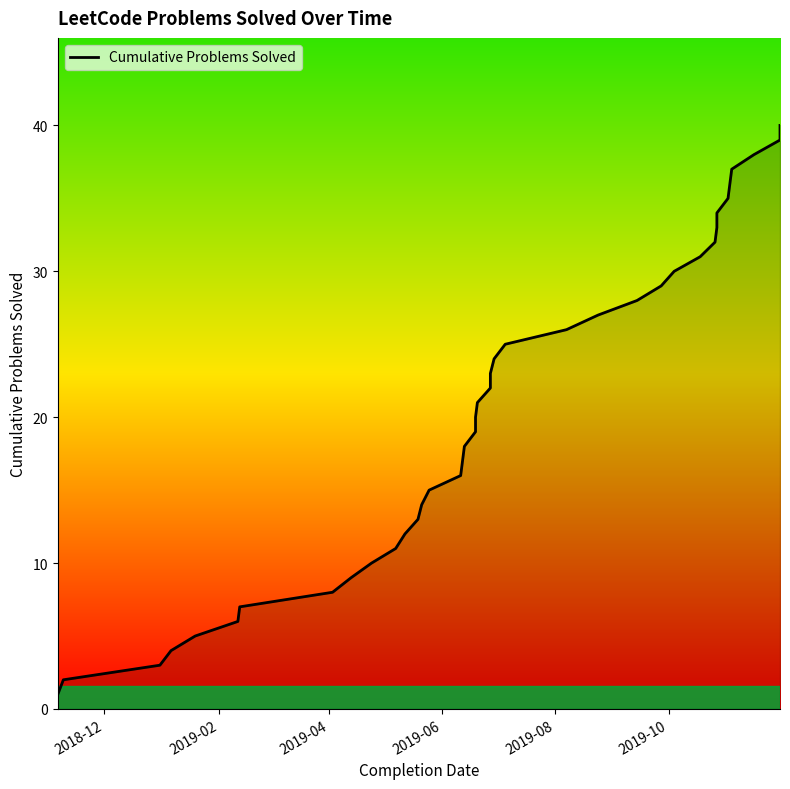

What is the difference between the second highest and minimum values?

38